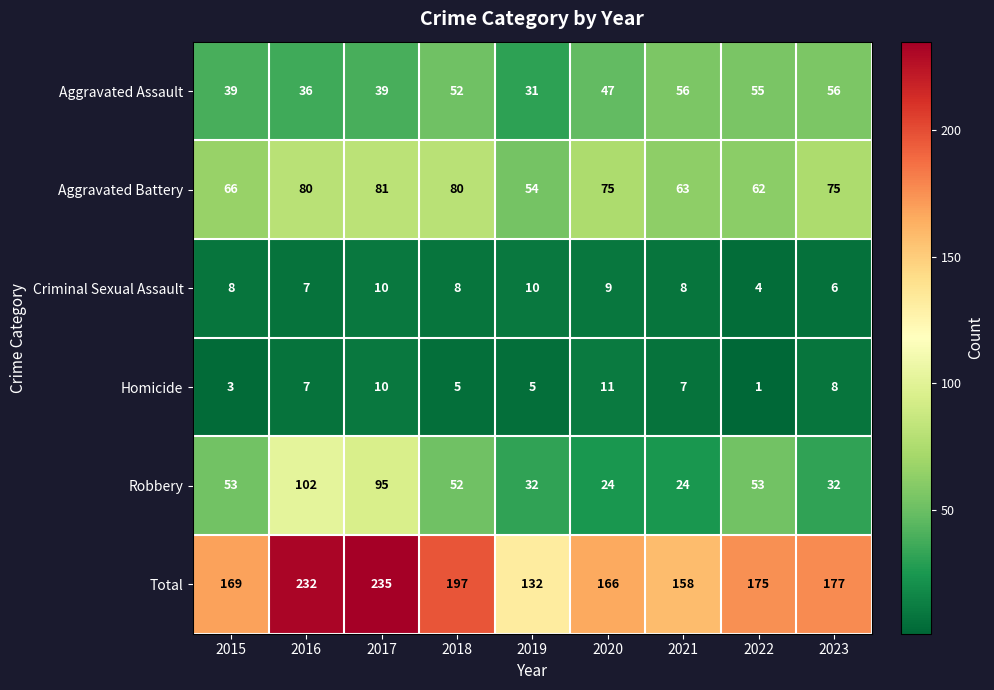

What is the difference between the highest and lowest values at 2022?

174